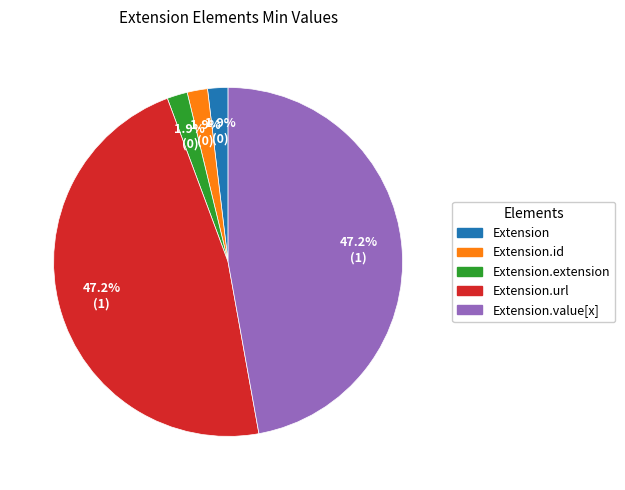

Between Extension.value[x] and Extension, which is larger?

Extension.value[x]